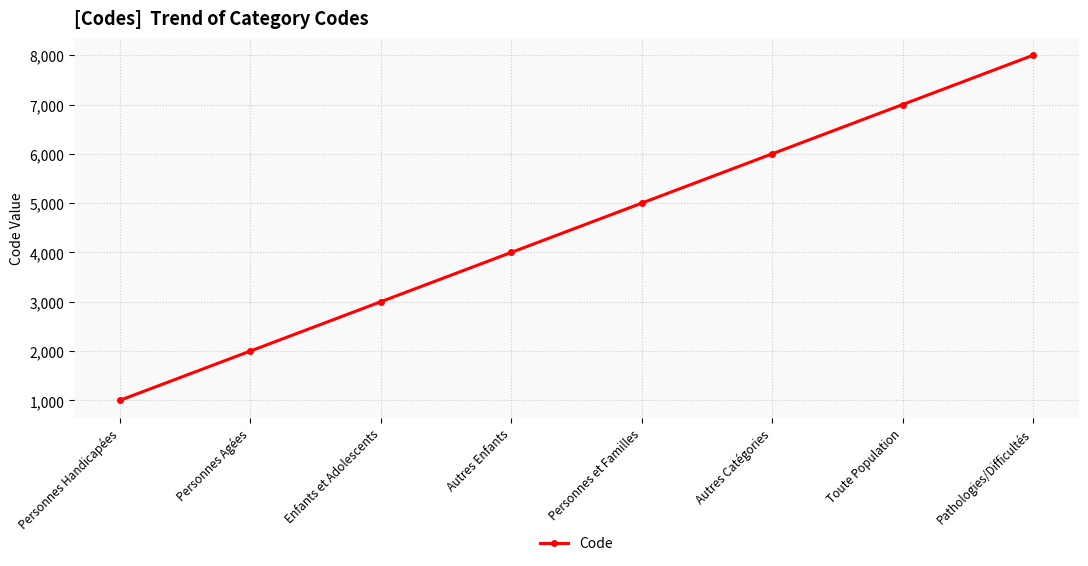

Count the values in the range 3000 to 7000.

5